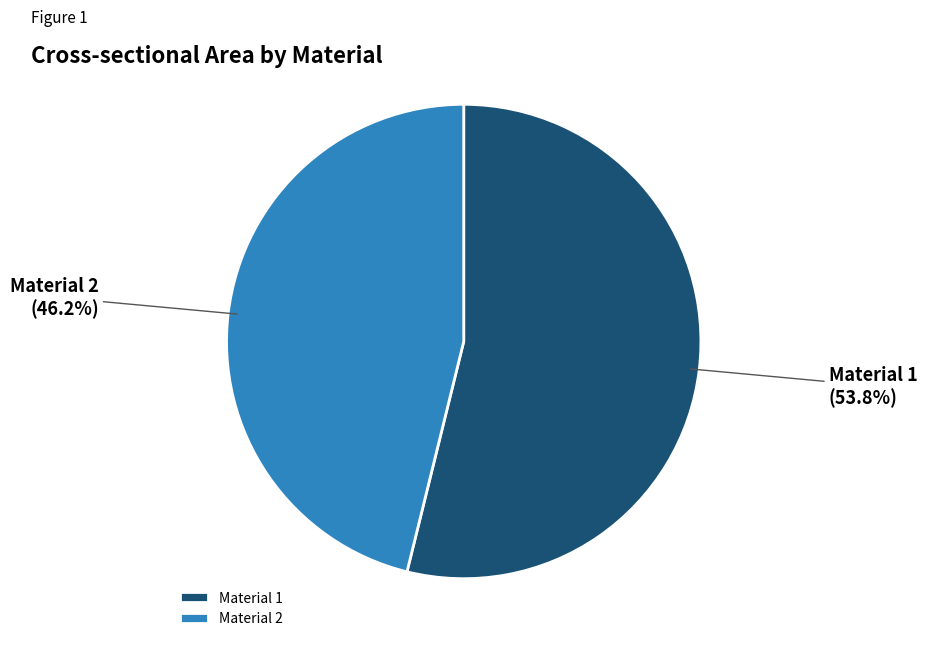

How many slices are in this pie chart?

2